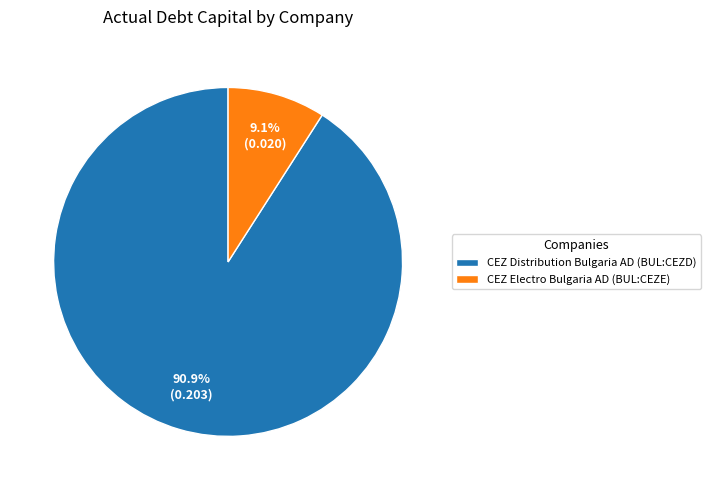

How many segments does this pie chart have?

2